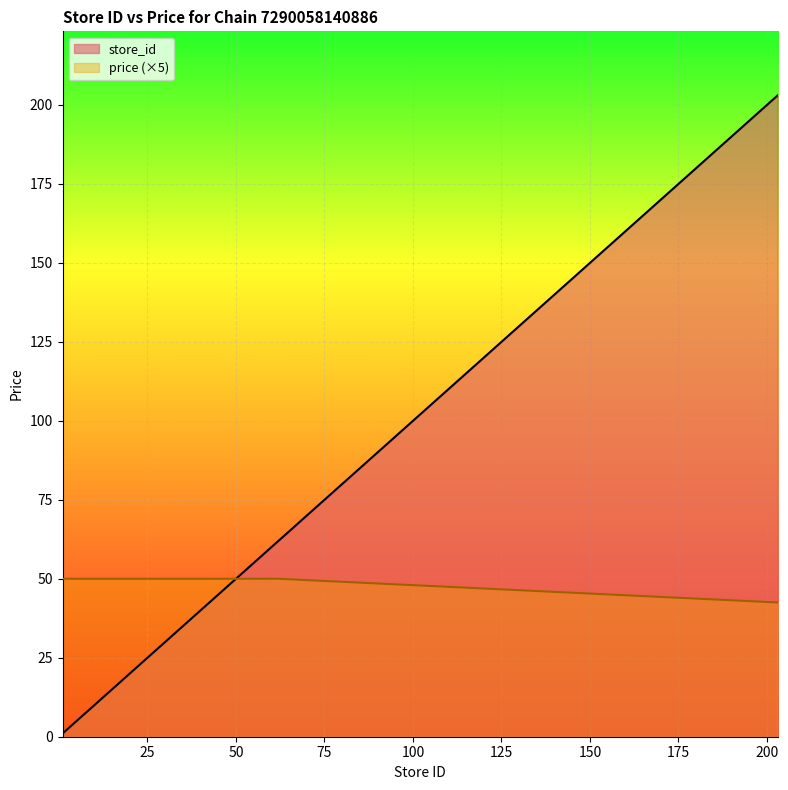

The value of store_id at 40 is 69.6. True or false?

False